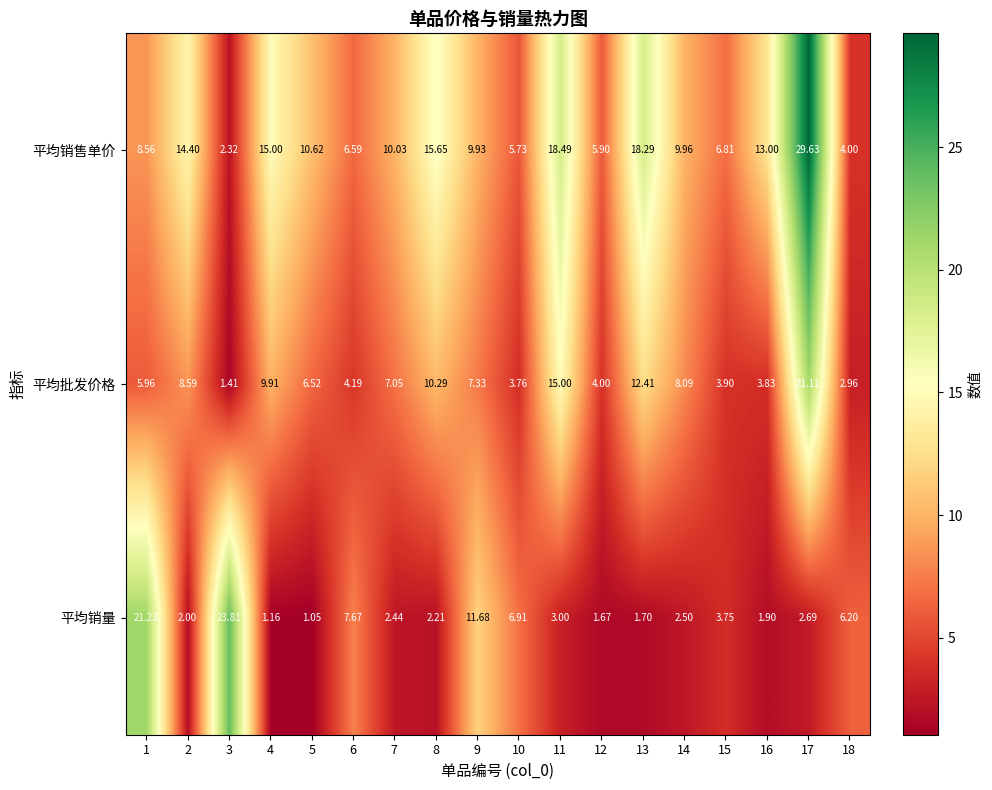

Which series has the widest spread of values?

平均销售单价